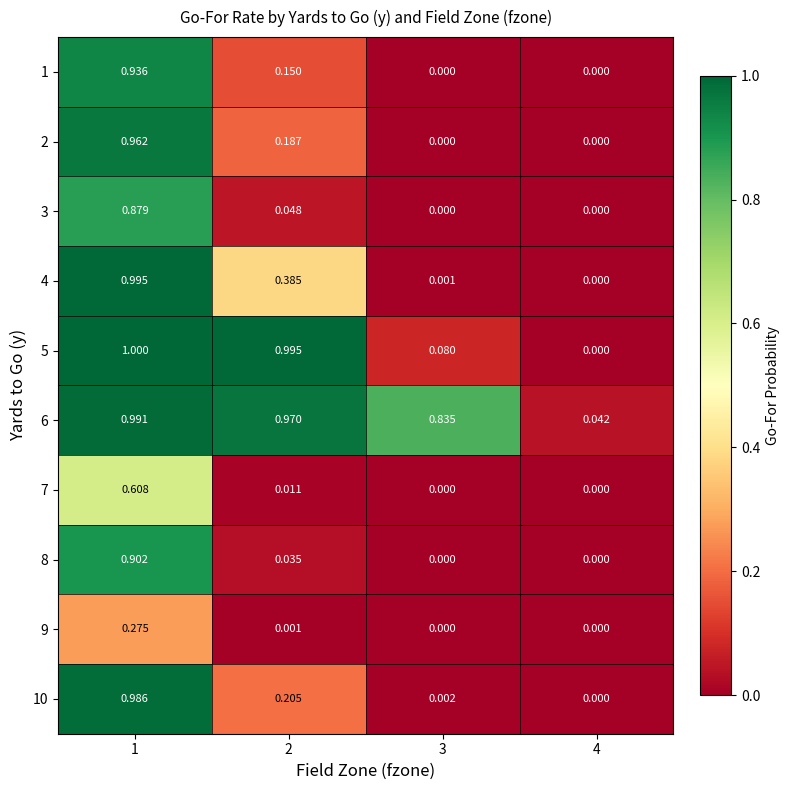

Which series changed the most between 1 and 4?

5